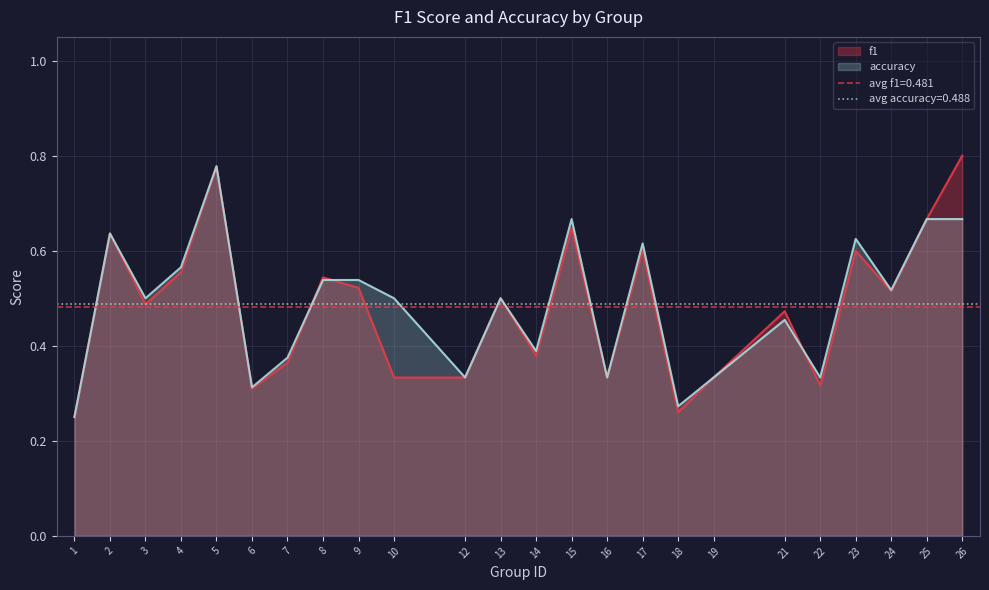

True or false: f1 and accuracy intersect in this chart.

True